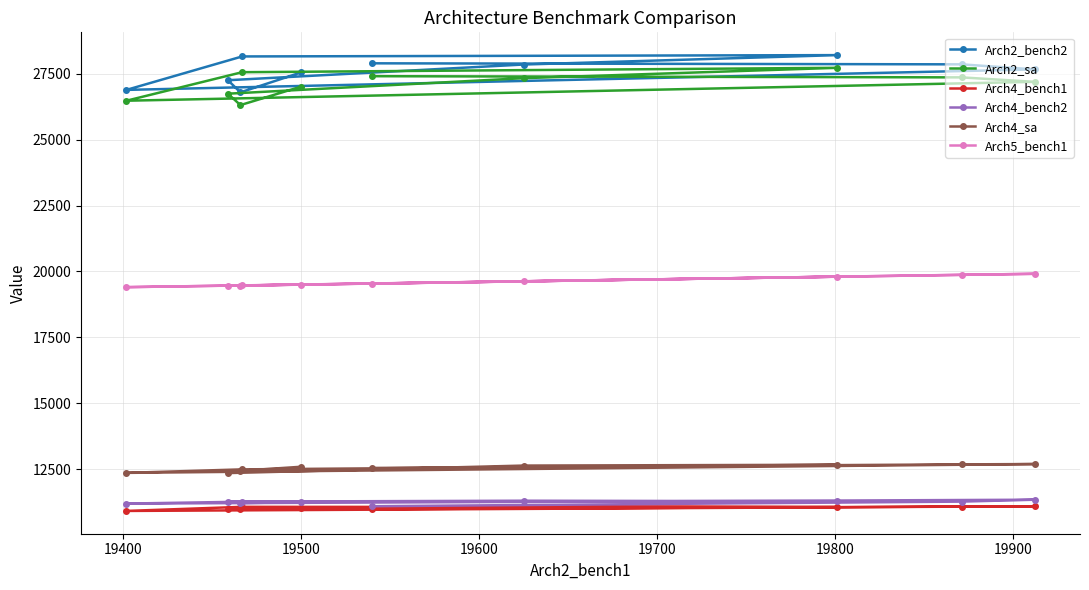

True or false: Arch5_bench1 and Arch2_sa intersect in this chart.

False